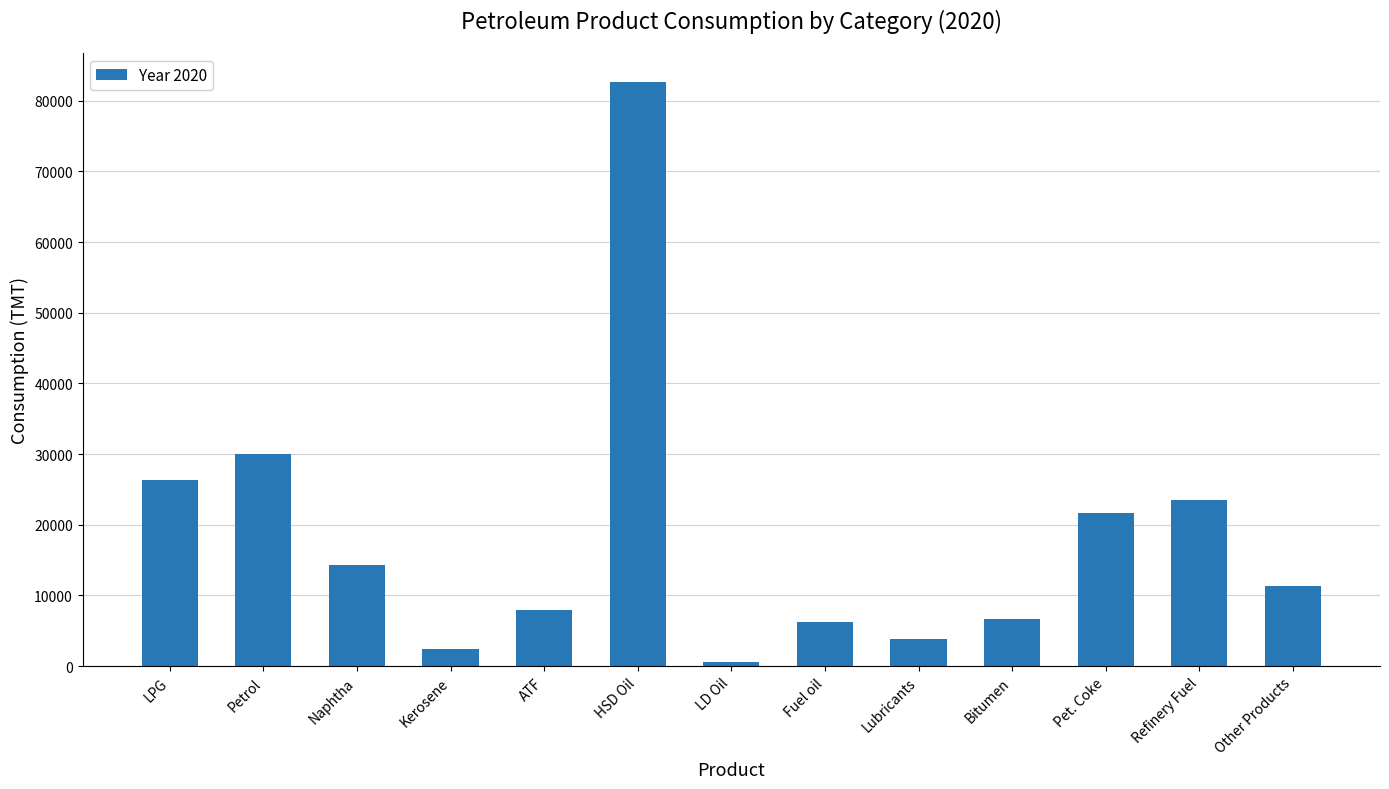

What is the difference between the maximum and second lowest values?

80205.2